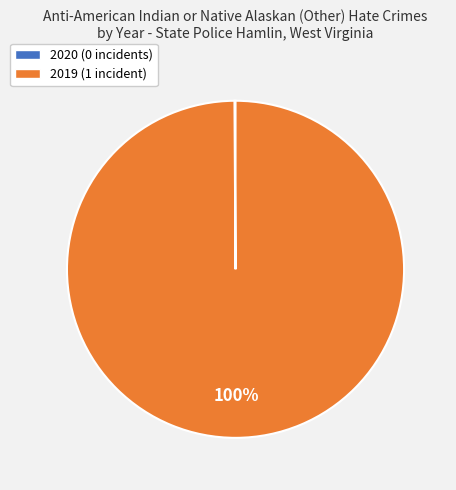

Is 2019 the majority of the pie?

Yes